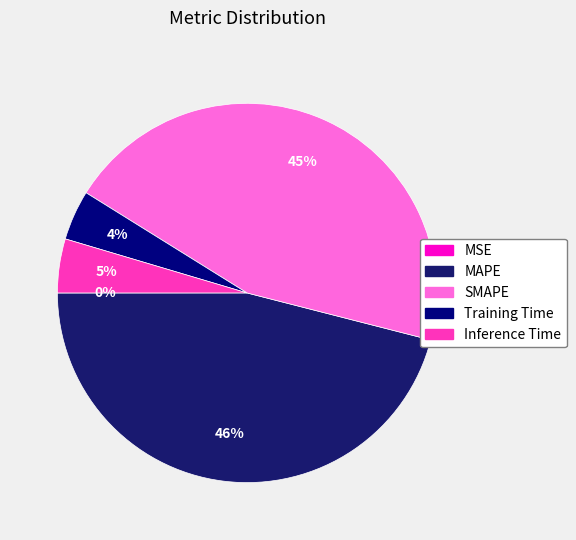

How many segments does this pie chart have?

5